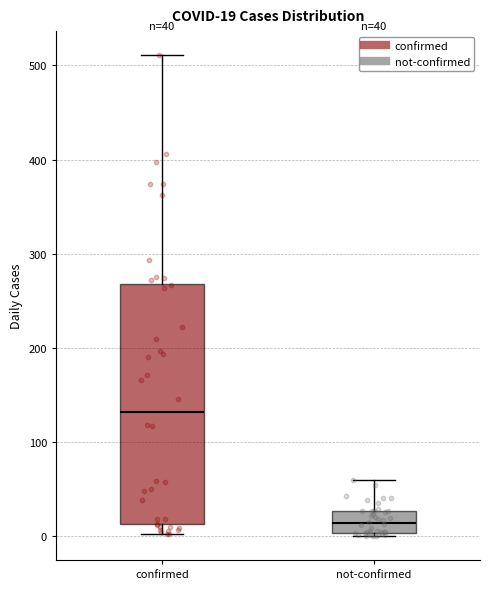

Comparing the boxes themselves (not the whiskers), which one is the tallest?

confirmed